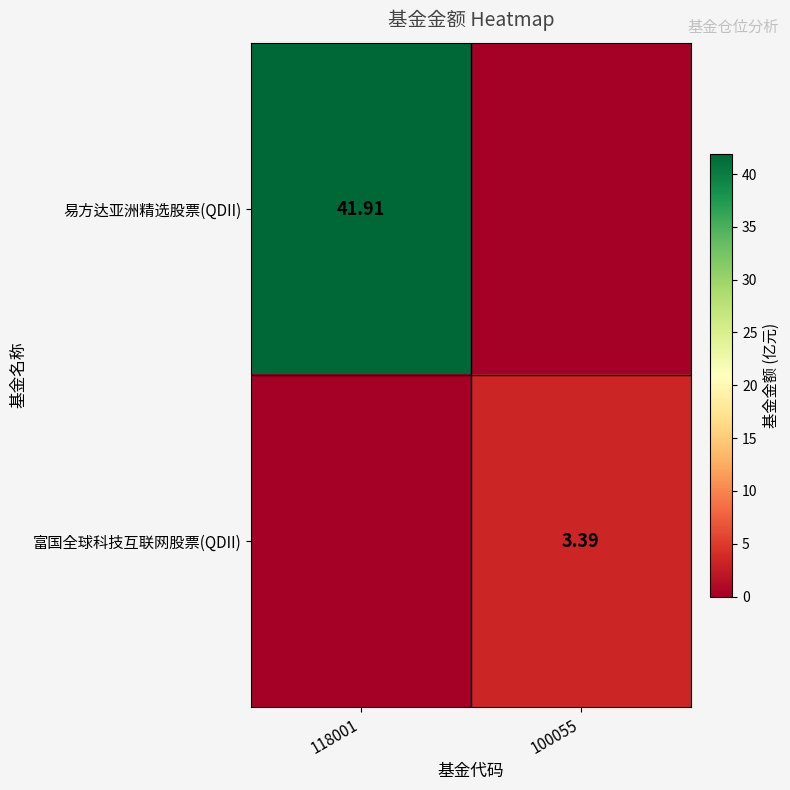

The 富国全球科技互联网股票(QDII) series shows 3.4 at 100055. True or false?

True